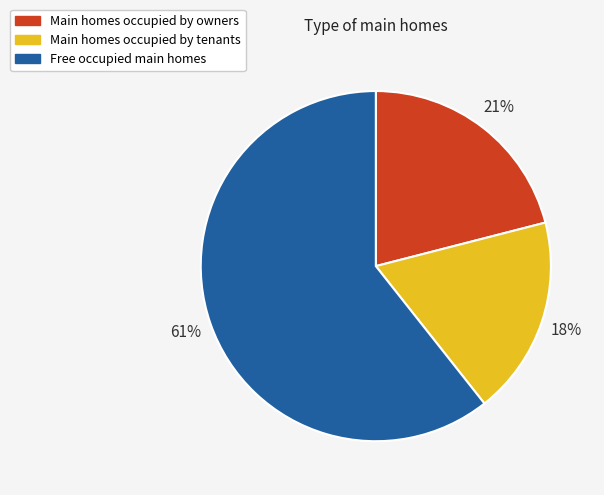

How many slices are in this pie chart?

3